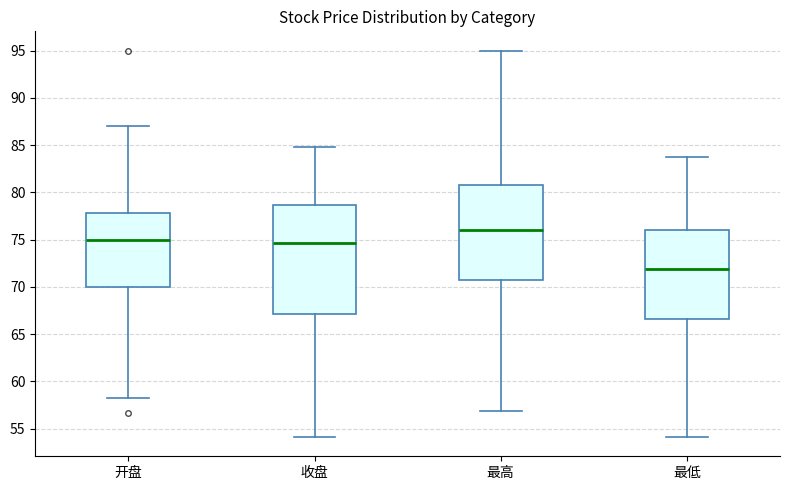

Reading left to right, transcribe this box plot: for each box, give where its median line is, the range the box spans, and where its two whiskers end, as read against the y-axis. The values are not printed on the chart, so give them approximately, as read against the axis.

开盘: median 75.0, box 70.0 to 78.0, whiskers 58.0 to 87.0
收盘: median 74.5, box 67.0 to 78.5, whiskers 54.0 to 85.0
最高: median 76.0, box 70.5 to 81.0, whiskers 57.0 to 95.0
最低: median 72.0, box 66.5 to 76.0, whiskers 54.0 to 84.0